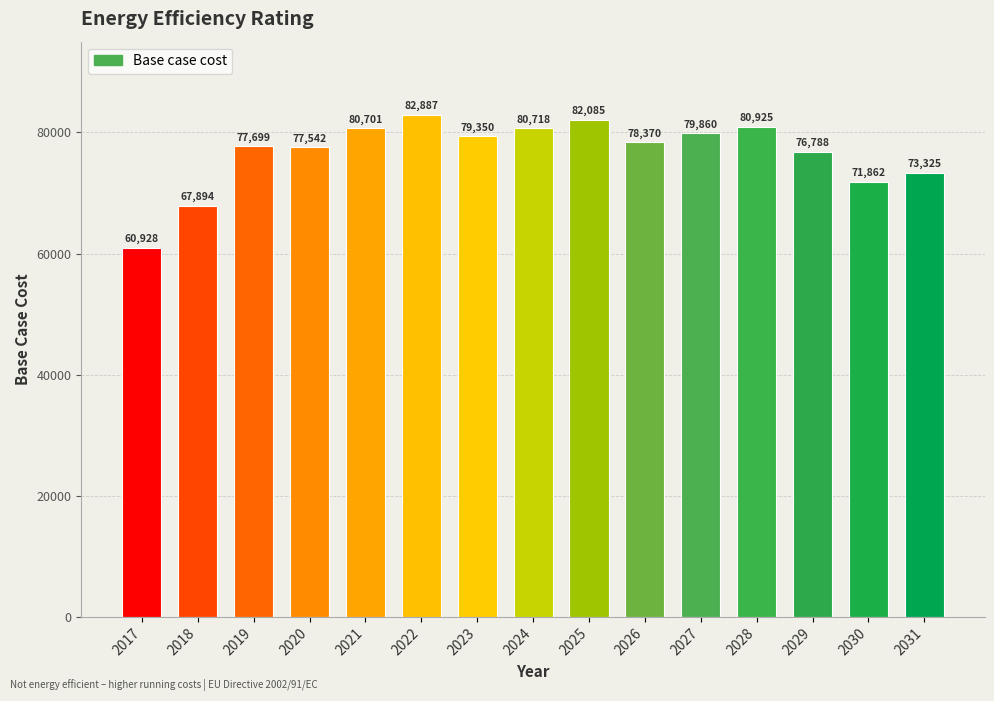

The chart shows a value of 36942.5 at 2018. True or false?

False